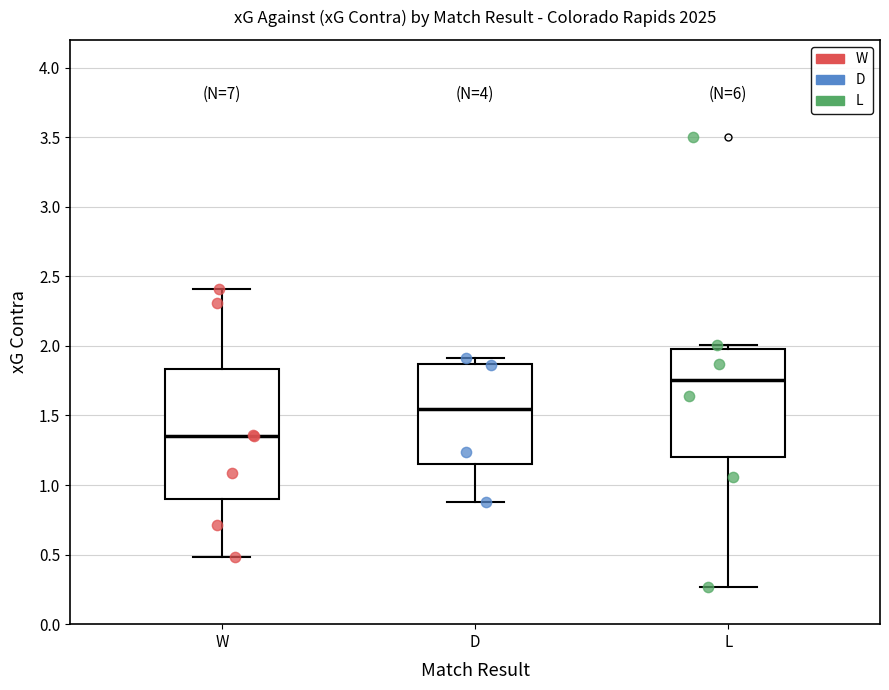

Reading left to right, read every box against the y-axis: the position of its median line, the range the box covers, and the ends of its whiskers. The values are not printed on the chart, so give them approximately, as read against the axis.

W: median 1.35, box 0.90 to 1.85, whiskers 0.50 to 2.40
D: median 1.55, box 1.15 to 1.85, whiskers 0.90 to 1.90
L: median 1.75, box 1.20 to 2.00, whiskers 0.25 to 2.00 (just above the box's upper edge)